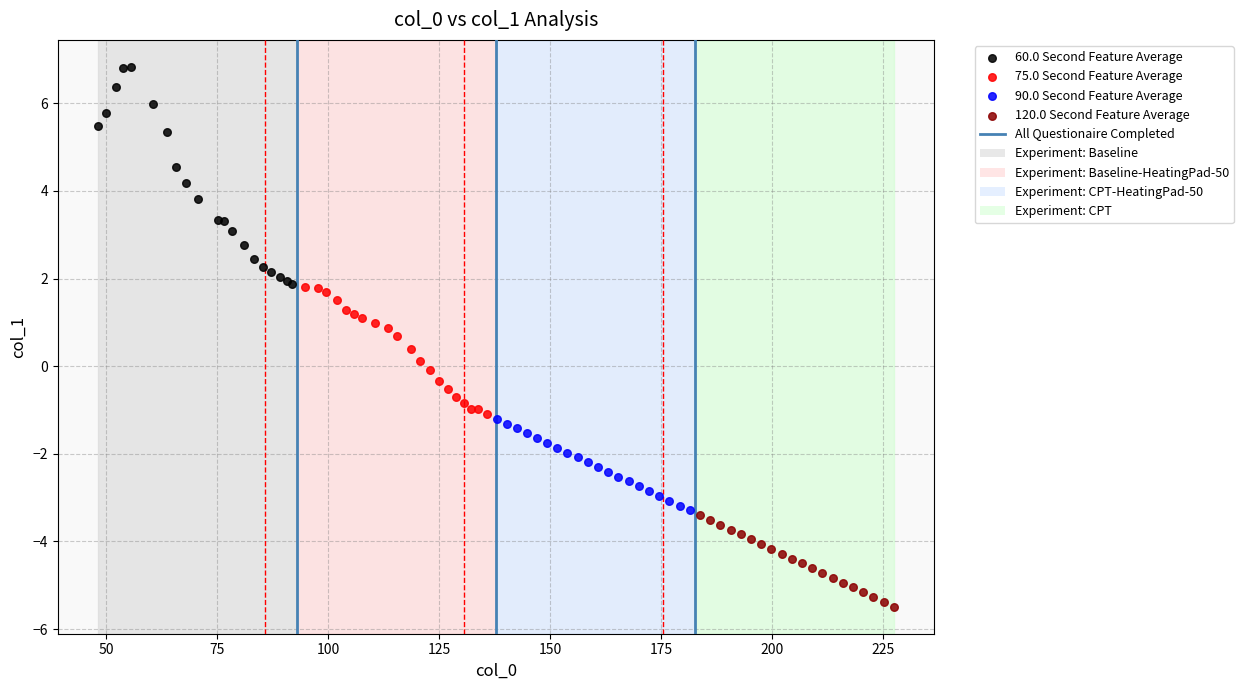

Which series reaches the maximum Y coordinate?

60.0 Second Feature Average